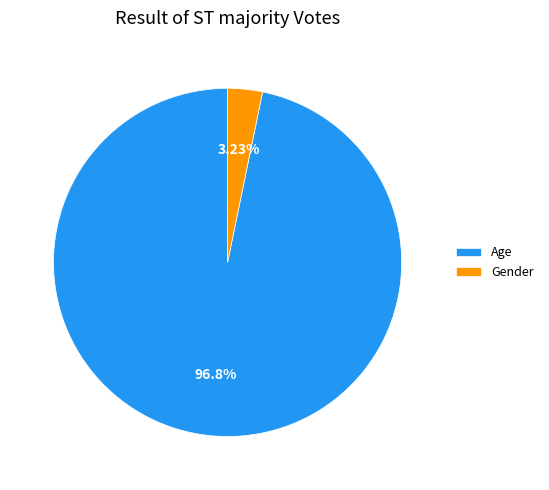

Is it true that Gender is 3% of the pie?

True